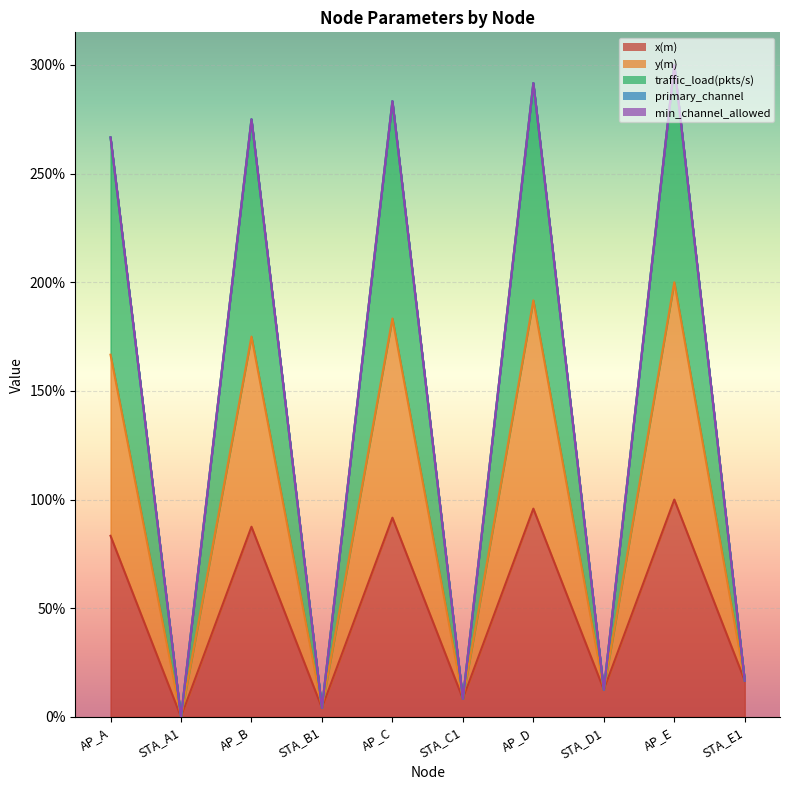

What is the sum of all y(m) values?

14.6